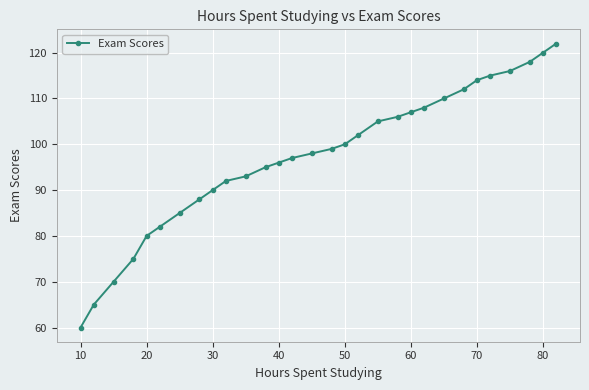

How many lines are shown in the chart?

1